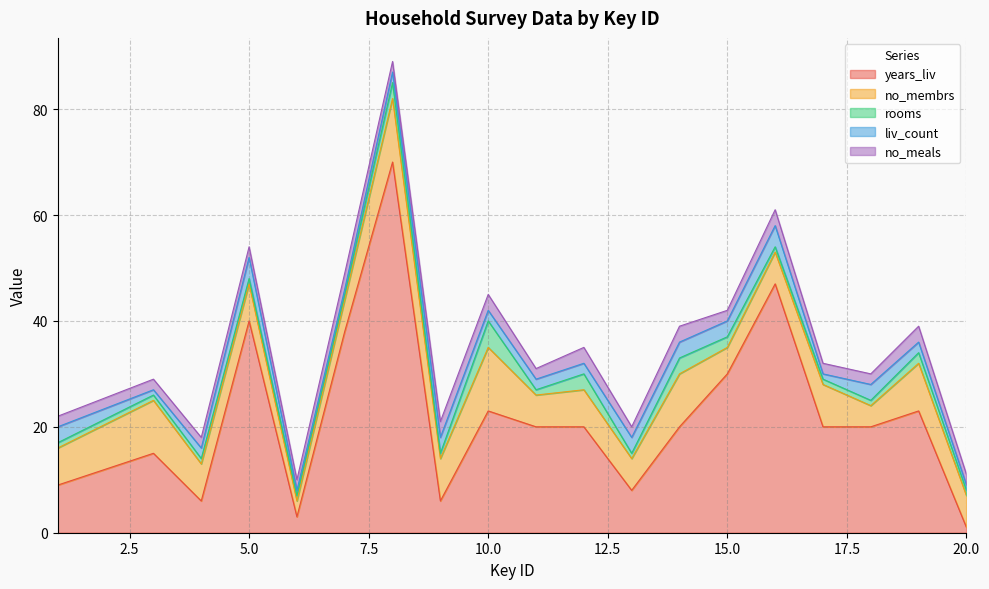

Reading left to right, transcribe all the data shown in this chart.

years_liv: 4	9	15	6	40	3	38	70	6	23	20	20	8	20	30	47	20	20	23	1
no_membrs: 3	7	10	7	7	3	6	12	8	12	6	7	6	10	5	6	8	4	9	6
rooms: 1	1	1	1	1	1	1	3	1	5	1	3	1	3	2	1	1	1	2	1
liv_count: 1	3	1	2	4	1	1	2	3	2	2	2	3	3	3	4	1	3	2	1
no_meals: 2	2	2	2	2	2	3	2	3	3	2	3	2	3	2	3	2	2	3	2